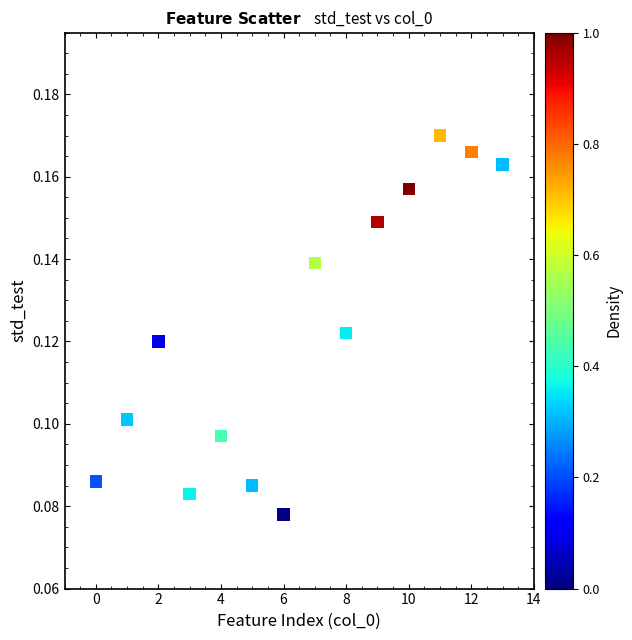

How many points are shown in the scatter plot?

14